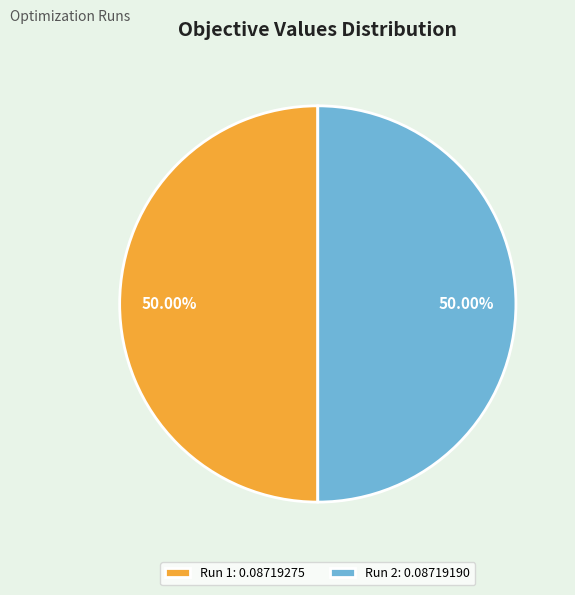

True or false: Run 1 accounts for 50% of the total.

True